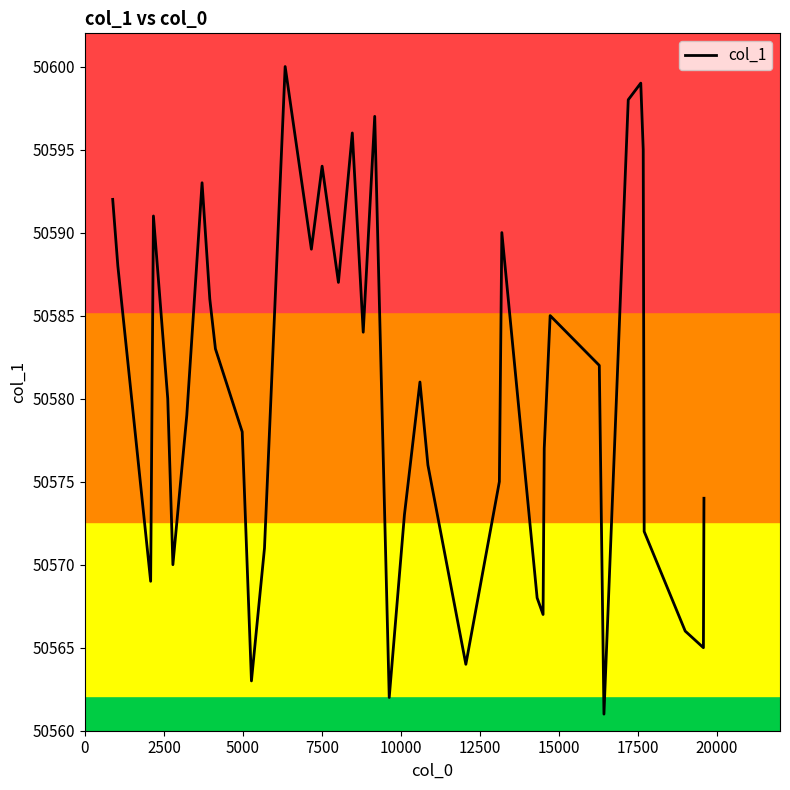

What is the difference between the maximum and minimum values?

39